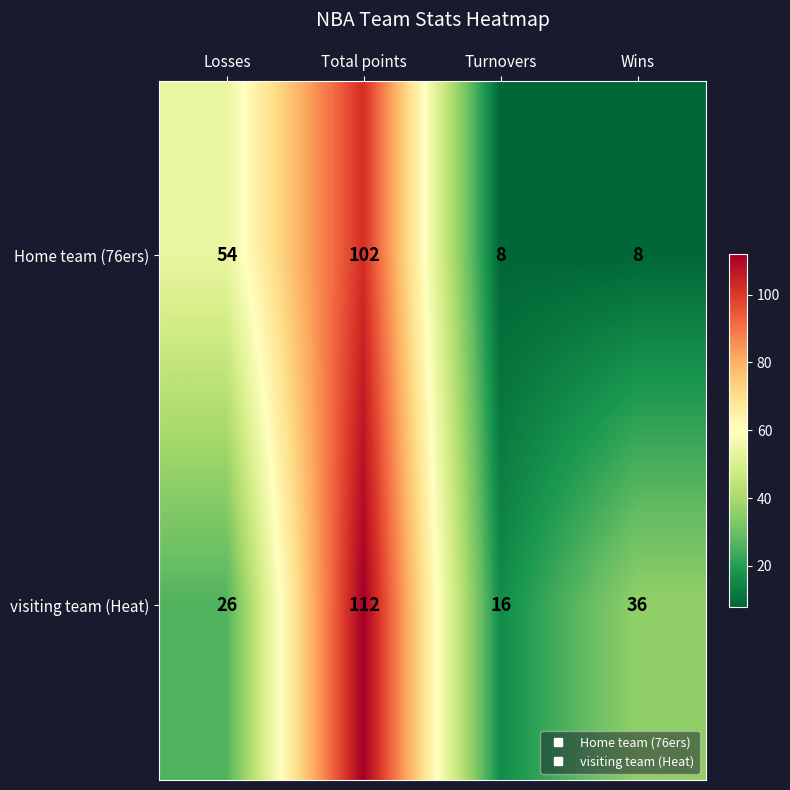

List the series in order of their overall mean, lowest first.

Home team (76ers), visiting team (Heat)